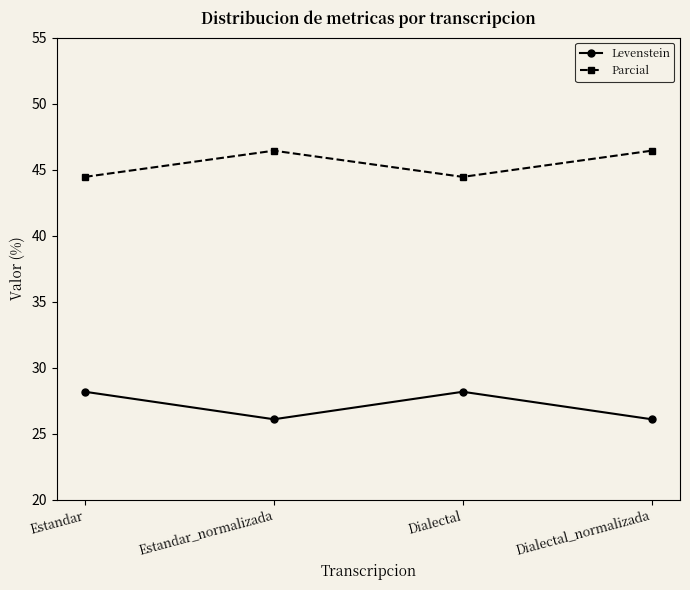

Reading right to left, what are all the values shown in this chart?

Levenstein: Dialectal_normalizada=26.1	Dialectal=28.2	Estandar_normalizada=26.1	Estandar=28.2
Parcial: Dialectal_normalizada=46.4	Dialectal=44.4	Estandar_normalizada=46.4	Estandar=44.4